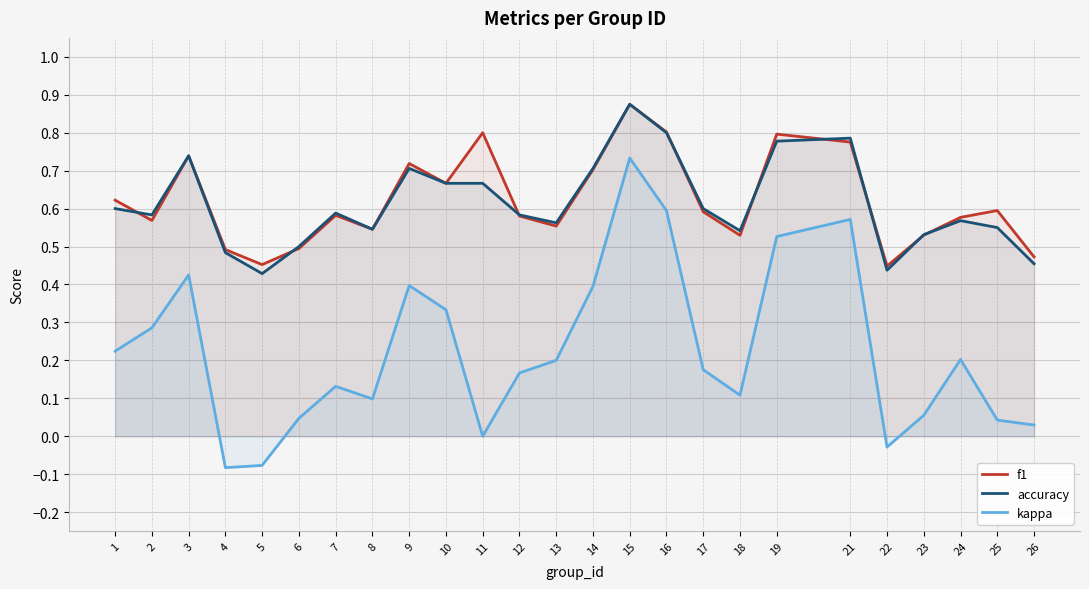

What are all the series names shown in the legend?

f1, accuracy, kappa